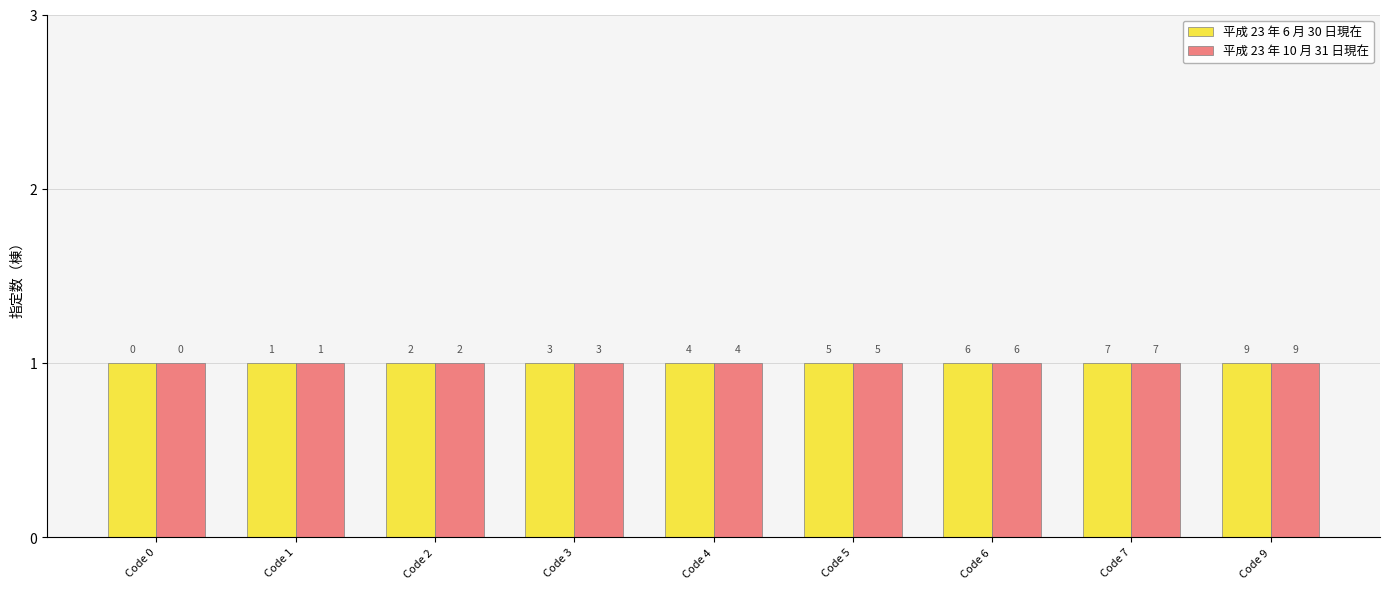

How many data points does each series have?

9